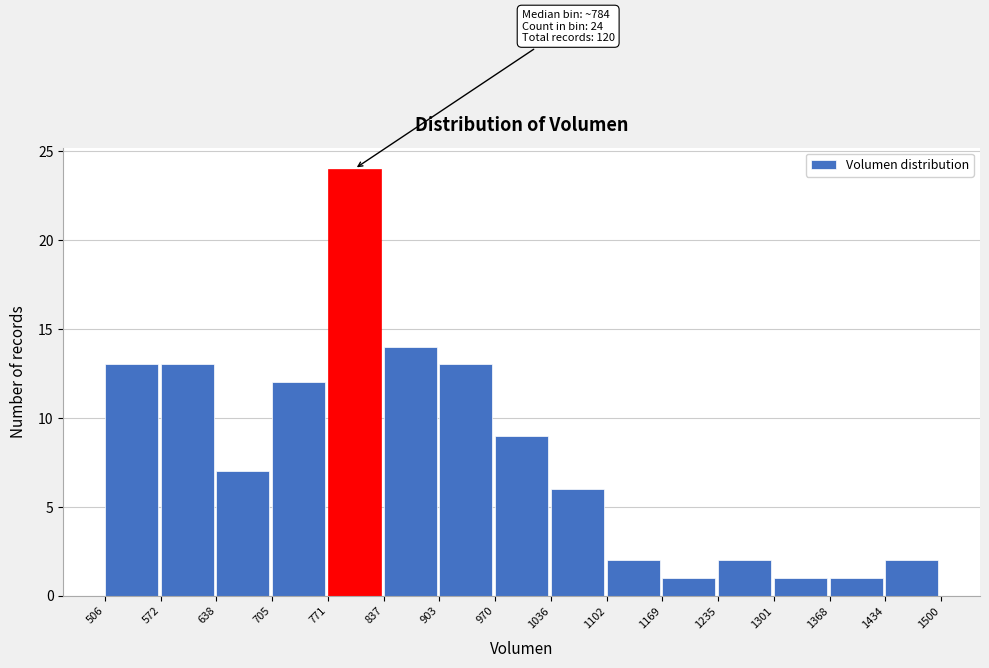

Over which range of the x-axis is the bar tallest?

771 to 837